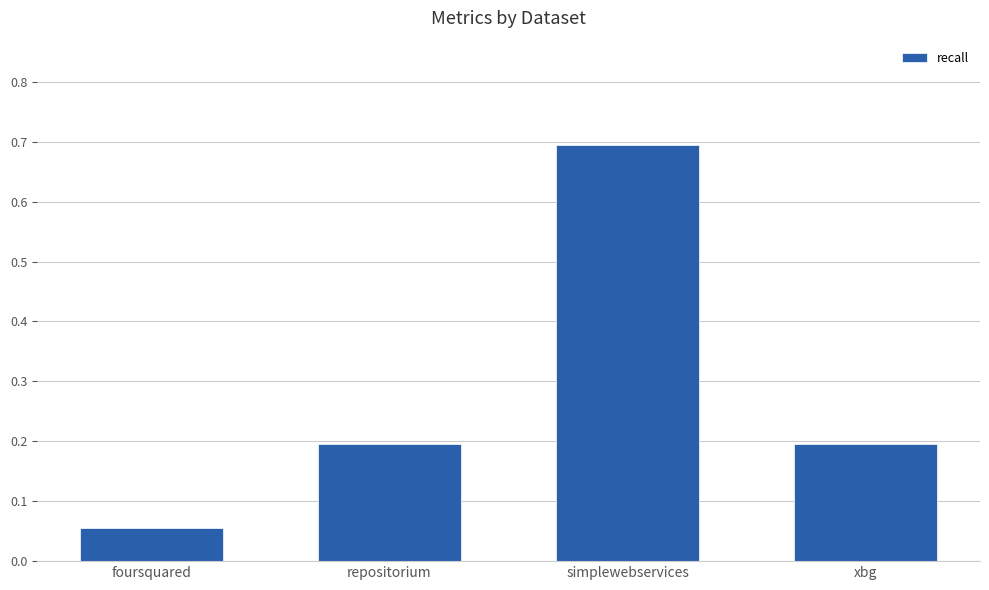

What is the label of the 1st bar from the right?

xbg